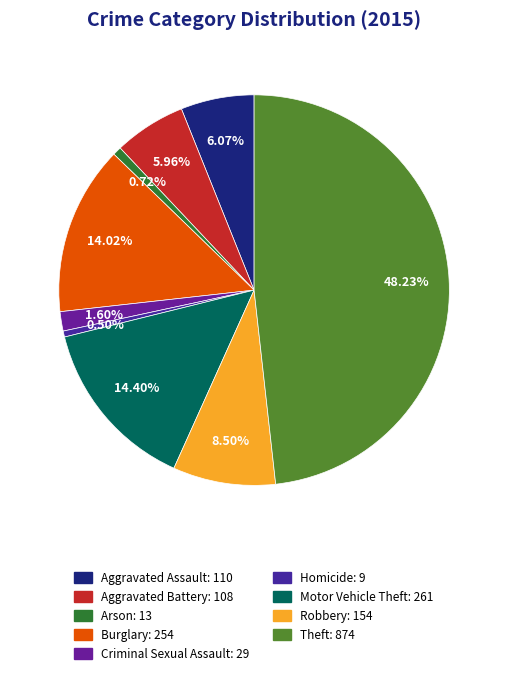

Does Motor Vehicle Theft account for over 50% of the chart?

No